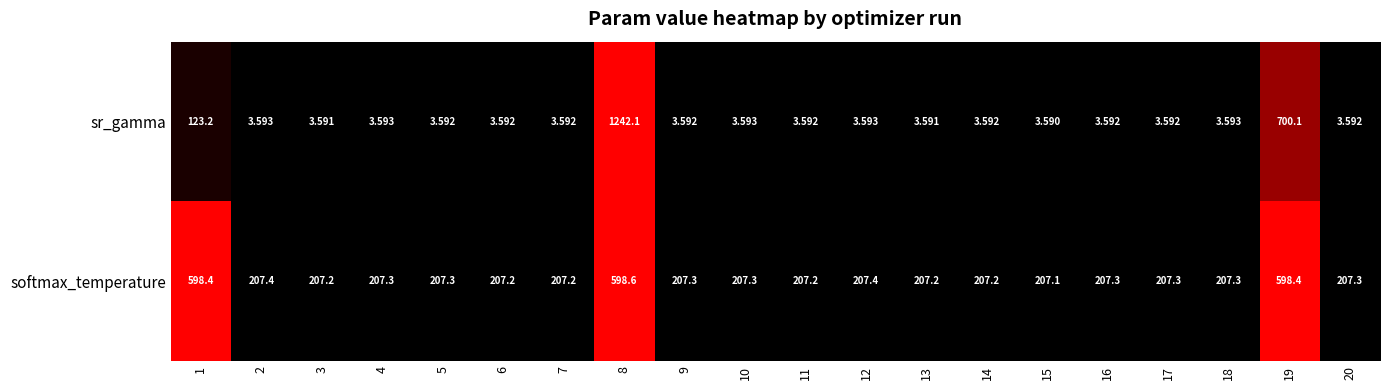

Is the value of softmax_temperature at 15 greater than the value of sr_gamma at 10?

Yes